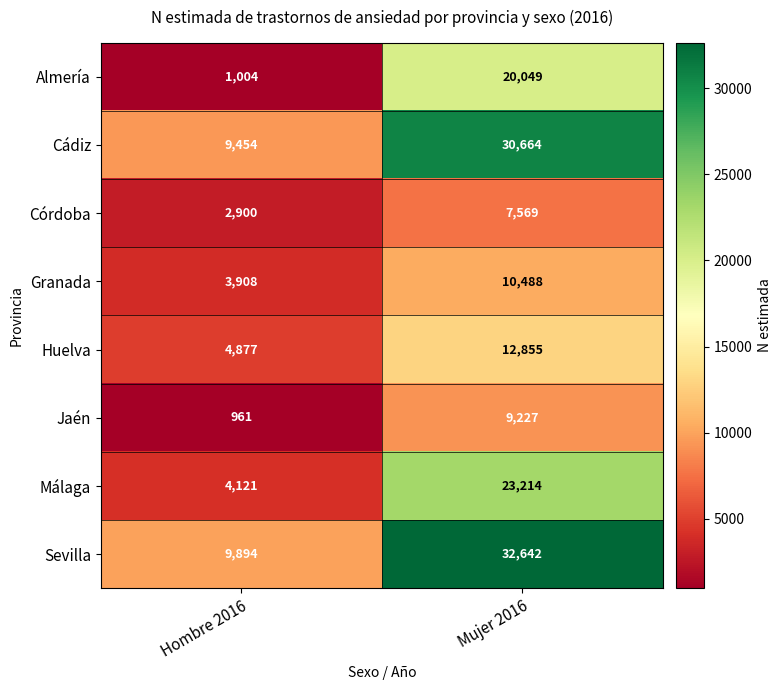

How many values in the Huelva series are below 12855?

1